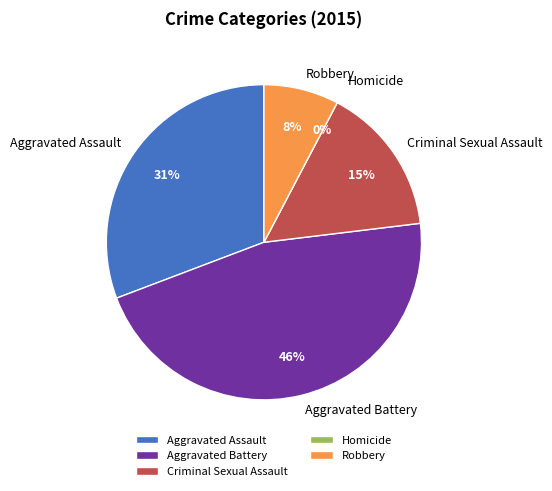

The Homicide slice represents 15% of the pie. True or false?

False